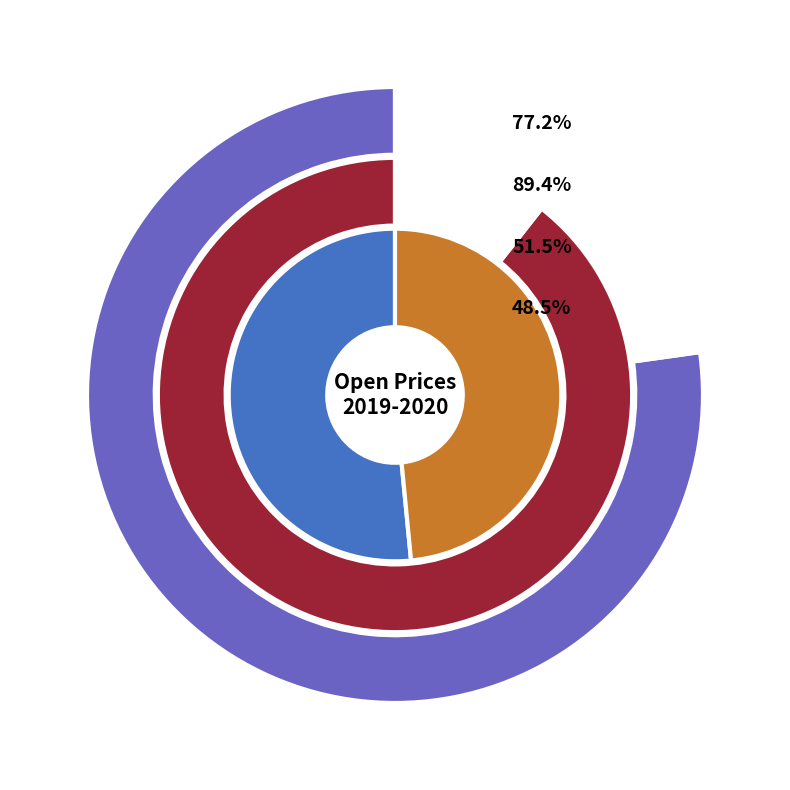

How much of the chart is everything except 2019-09-01?

91.4%